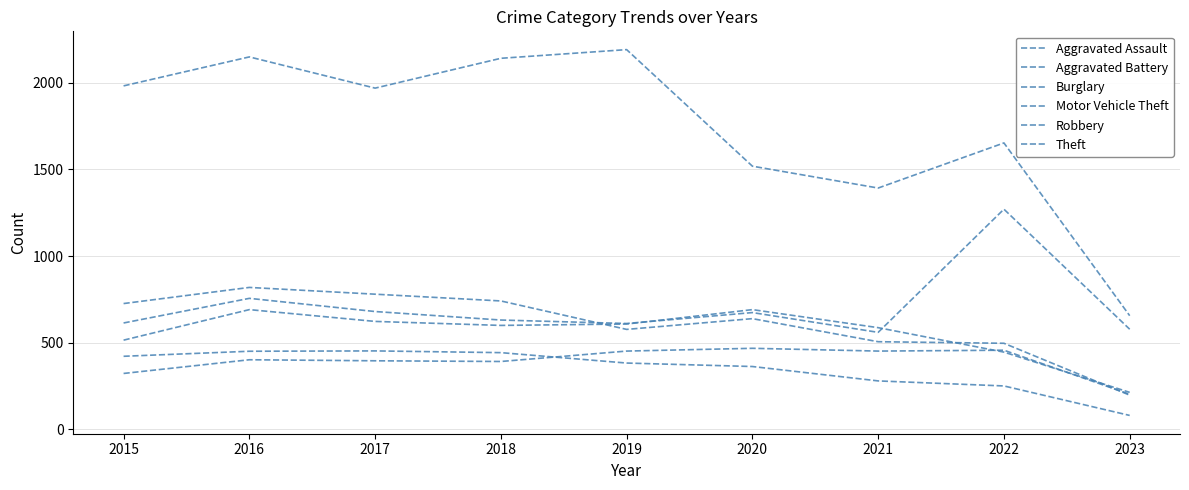

True or false: Theft and Motor Vehicle Theft cross at least once.

False